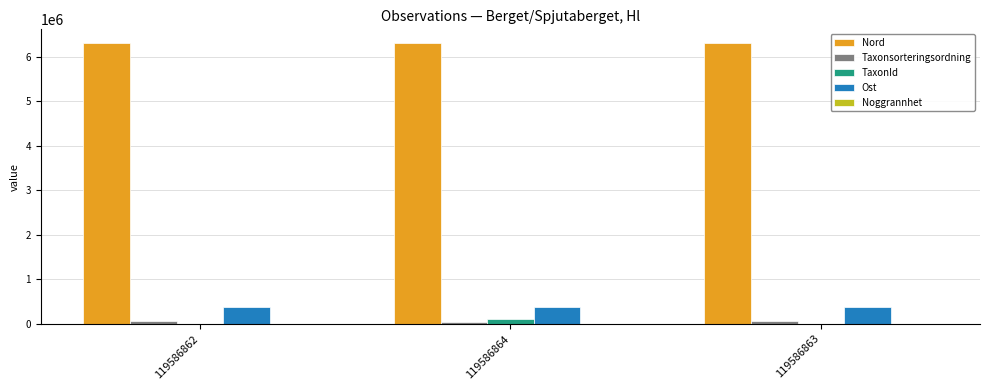

What is the difference between the TaxonId values at 119586862 and 119586864?

95296